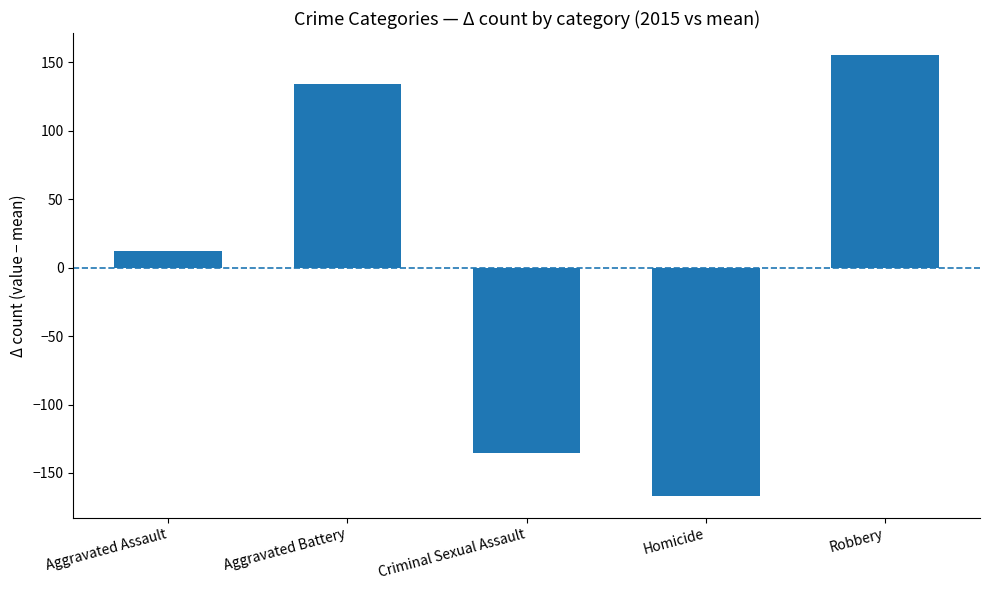

How many bars are there in total?

5